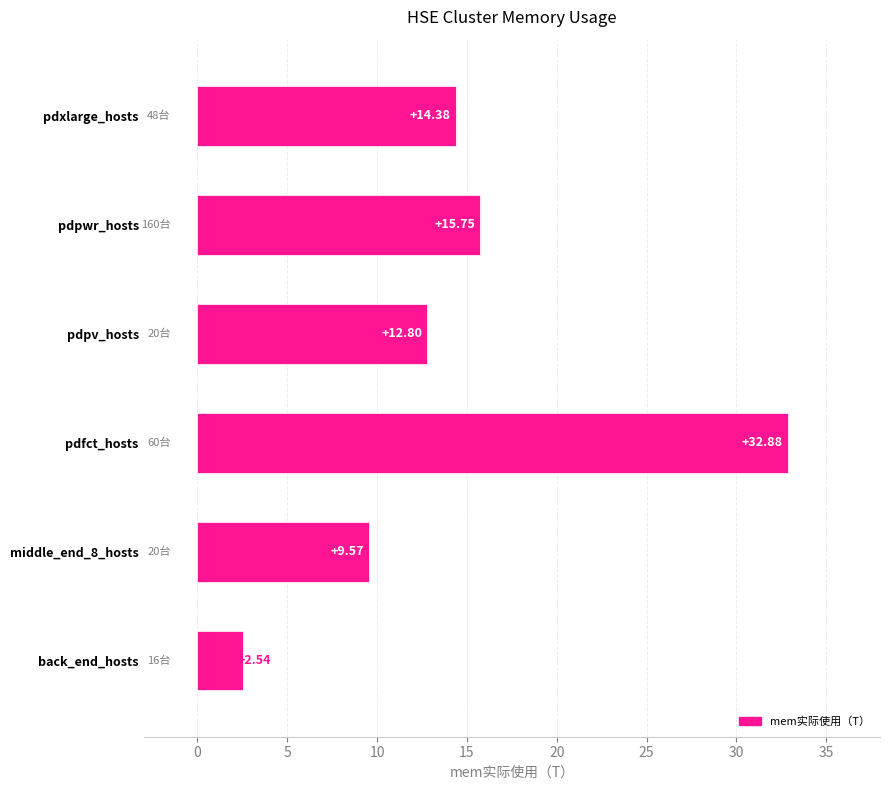

How many data points are above 14?

3